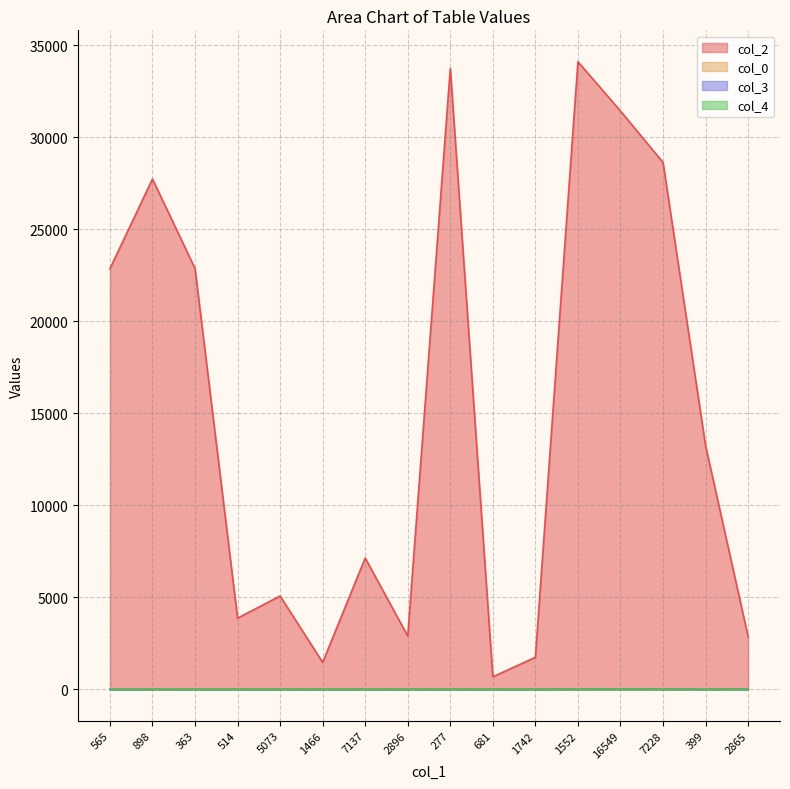

The col_0 series shows 32 at 2865. True or false?

True